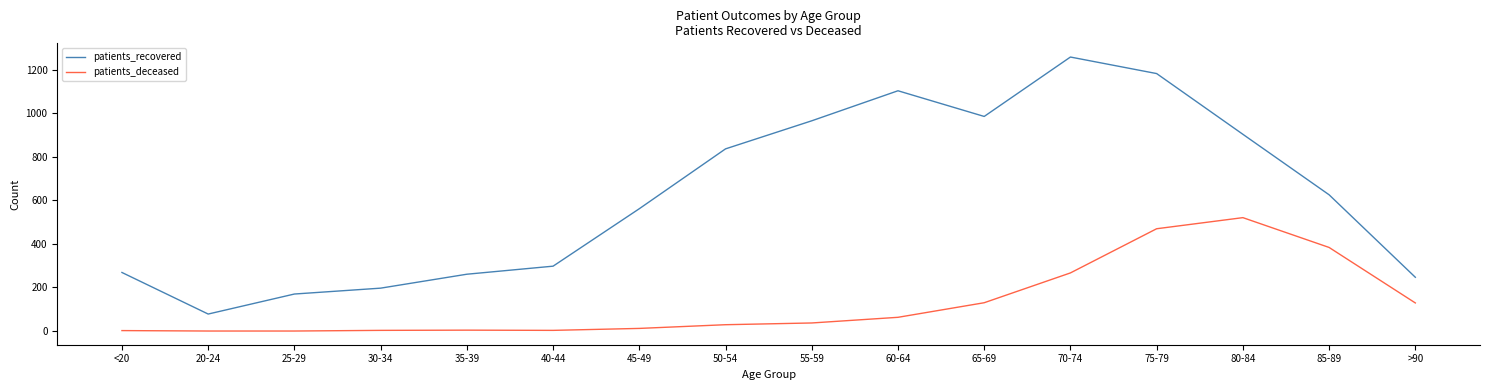

How many values in the patients_deceased series are below 37?

8